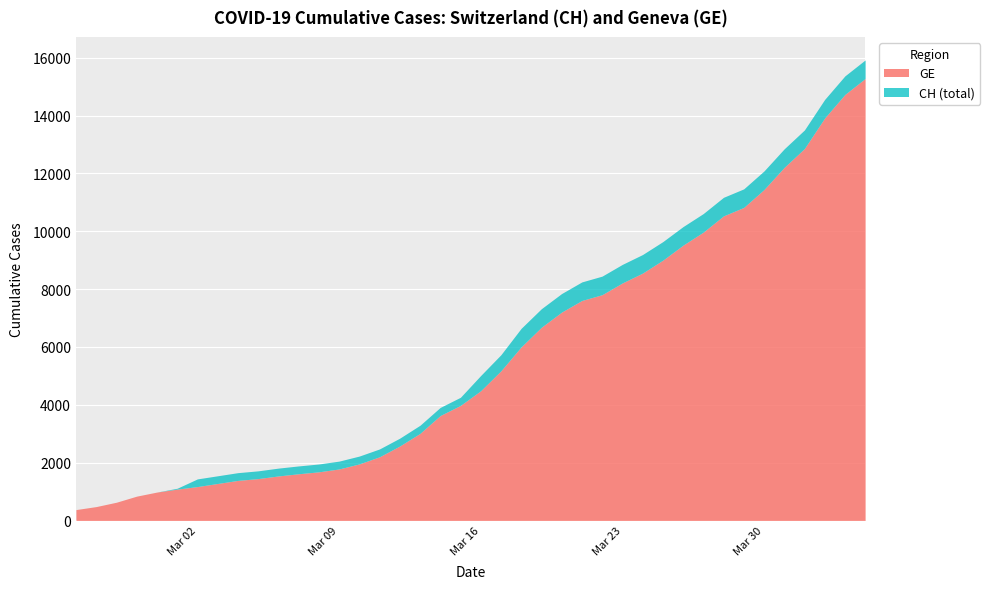

What is the difference between the second highest and minimum values in the CH series?

15000